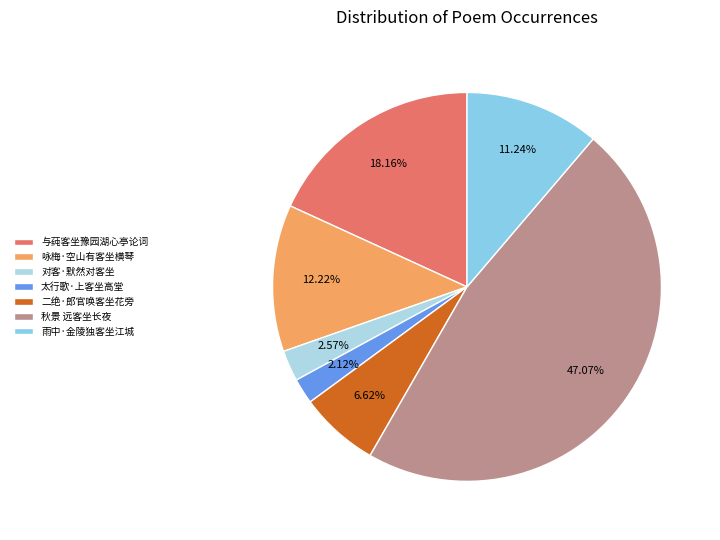

True or false: 秋景 远客坐长夜 accounts for 47% of the total.

True